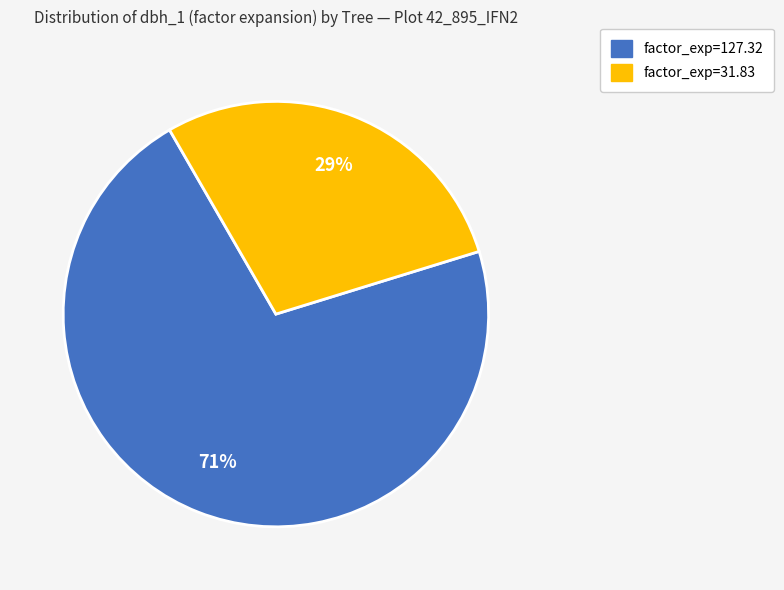

Is there any slice that represents more than half of the pie?

Yes